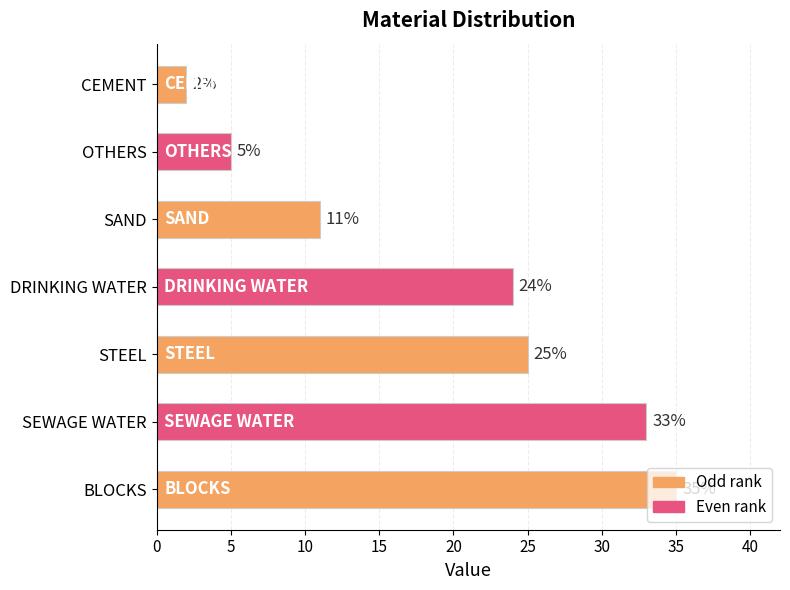

What is the difference between the second highest and minimum values?

31